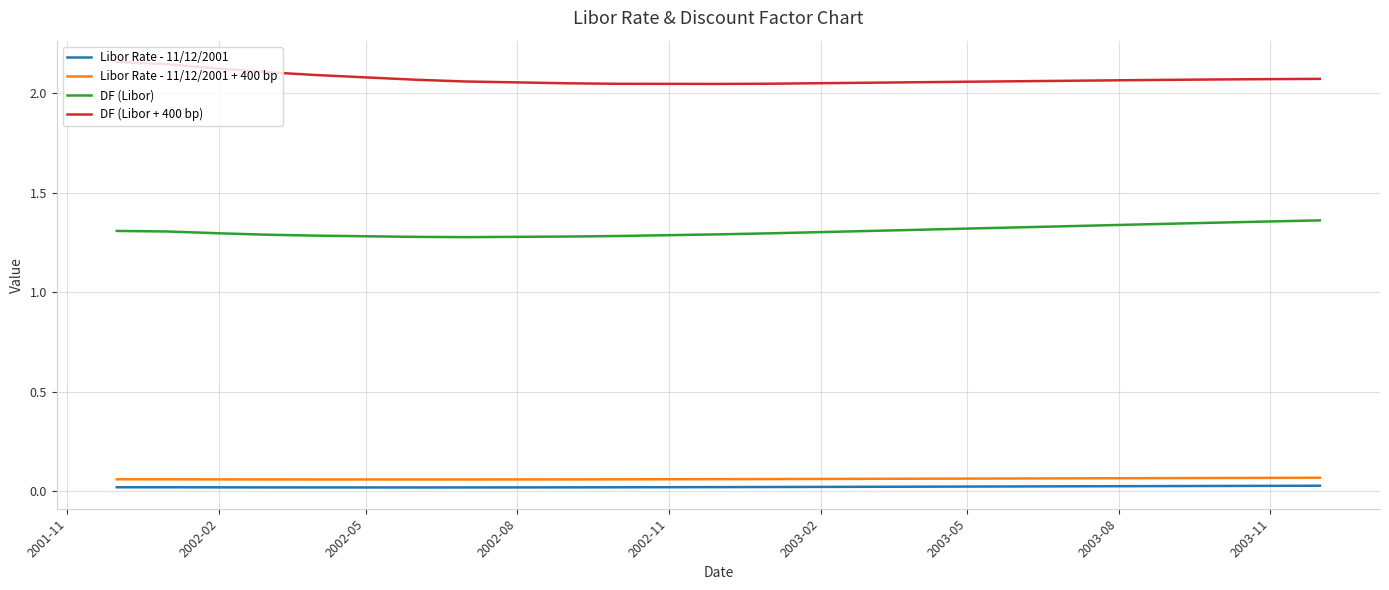

Which series has the largest total across all categories?

DF (Libor + 400 bp)